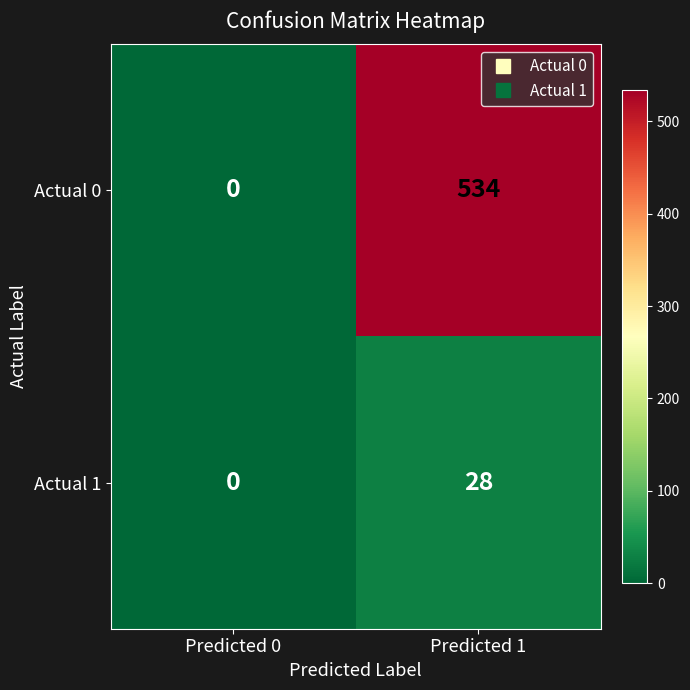

At which category does the chart reach its minimum across all series?

Predicted 0